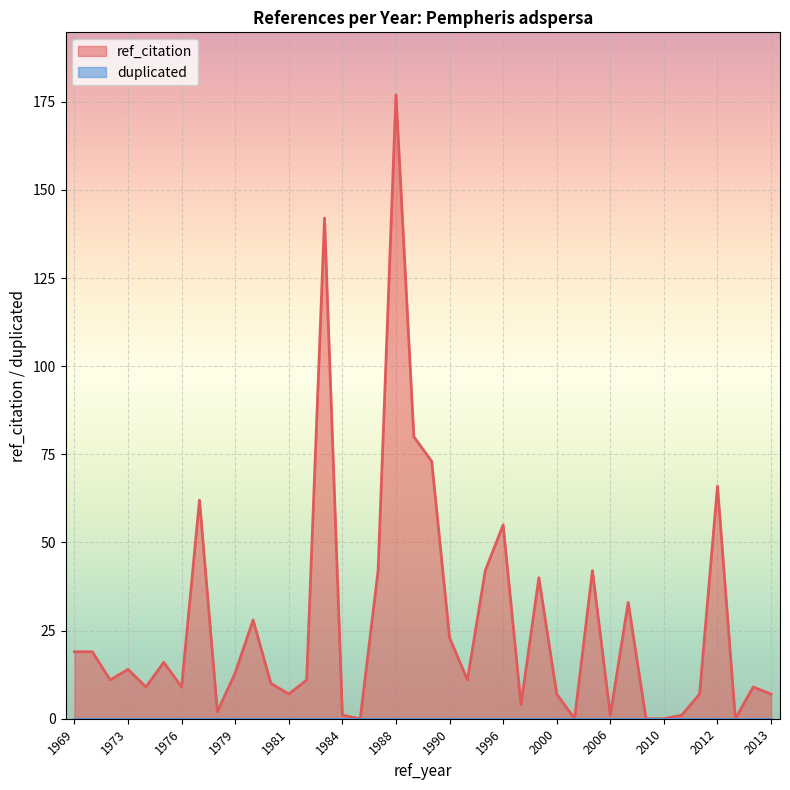

Which series has the largest total across all categories?

ref_citation